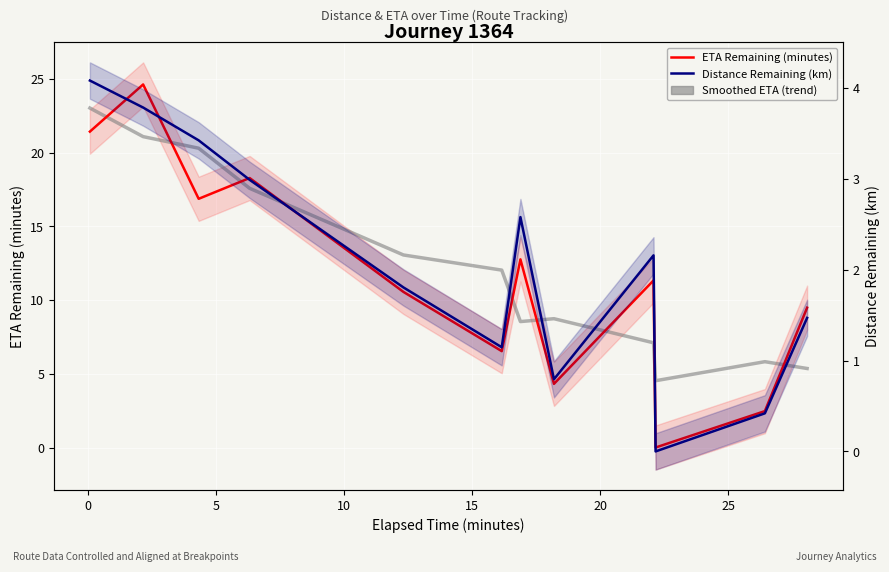

What is the maximum value for Distance Remaining (km)?

4.1